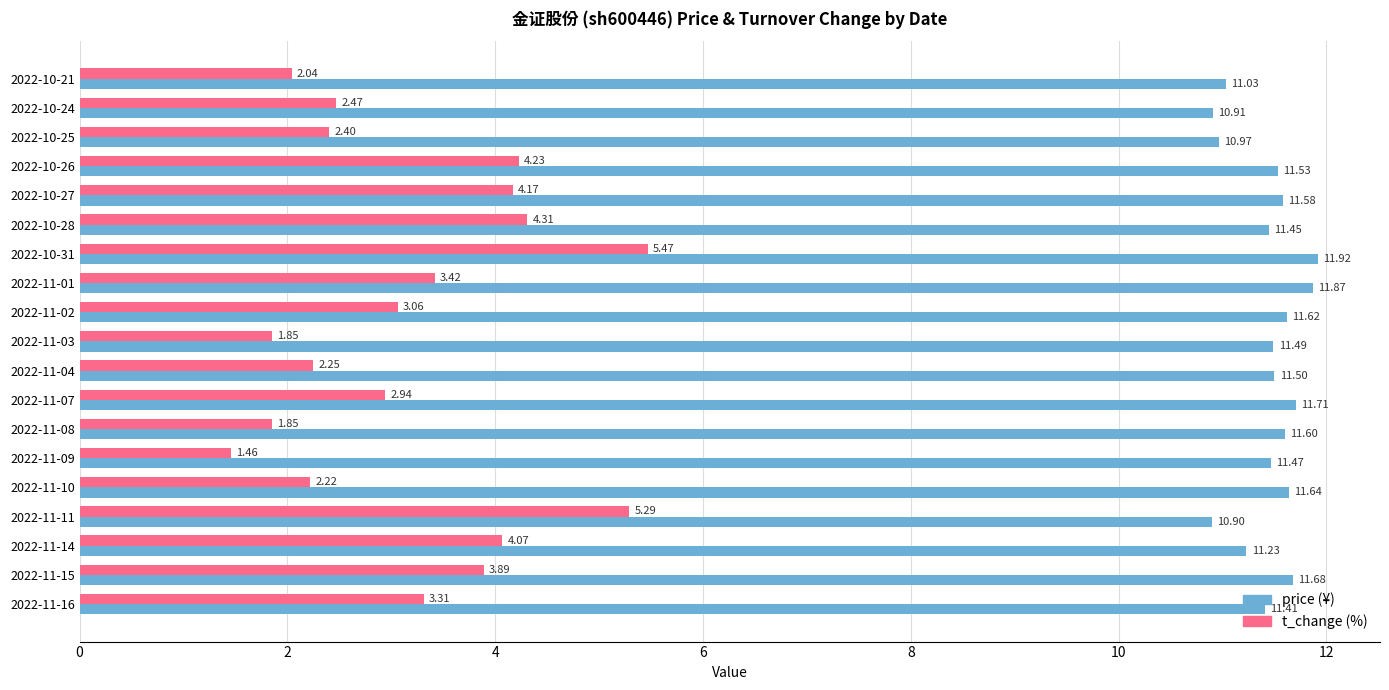

What is the spread (max minus min) of values at 2022-11-03?

9.6